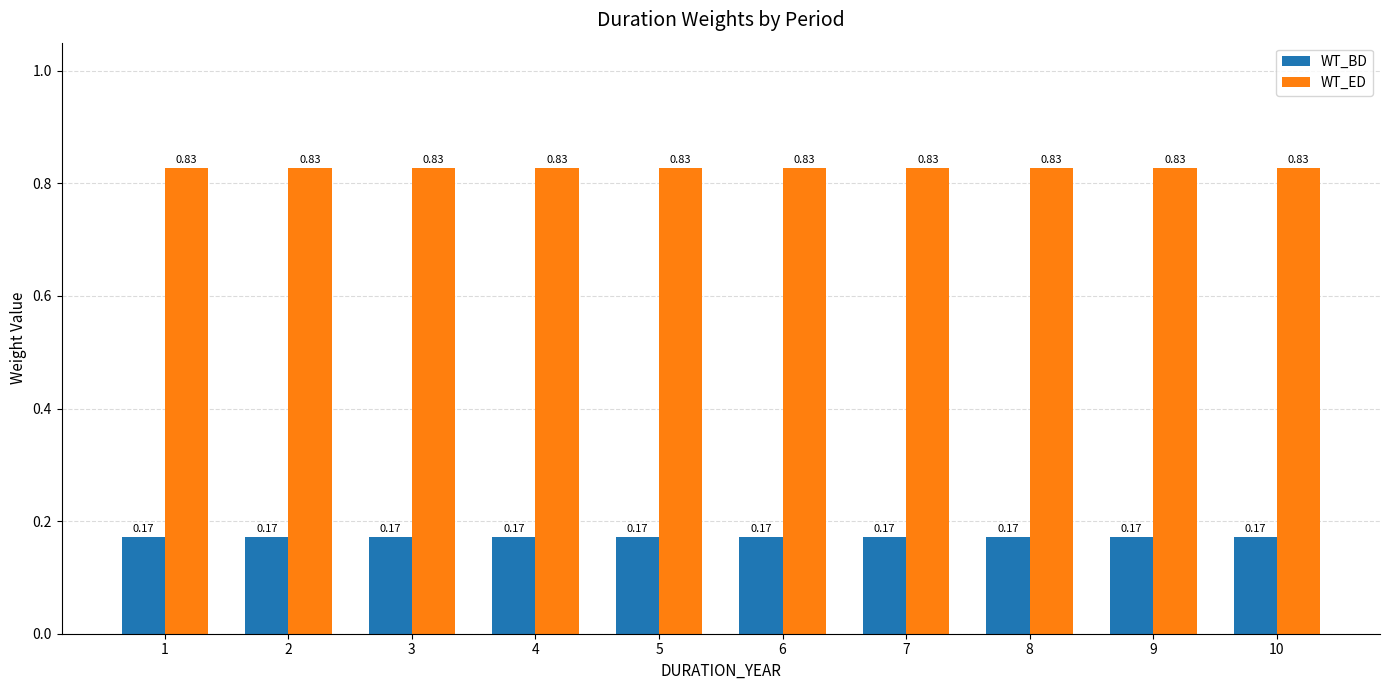

Is it true that WT_ED equals 1.2 at 2?

False